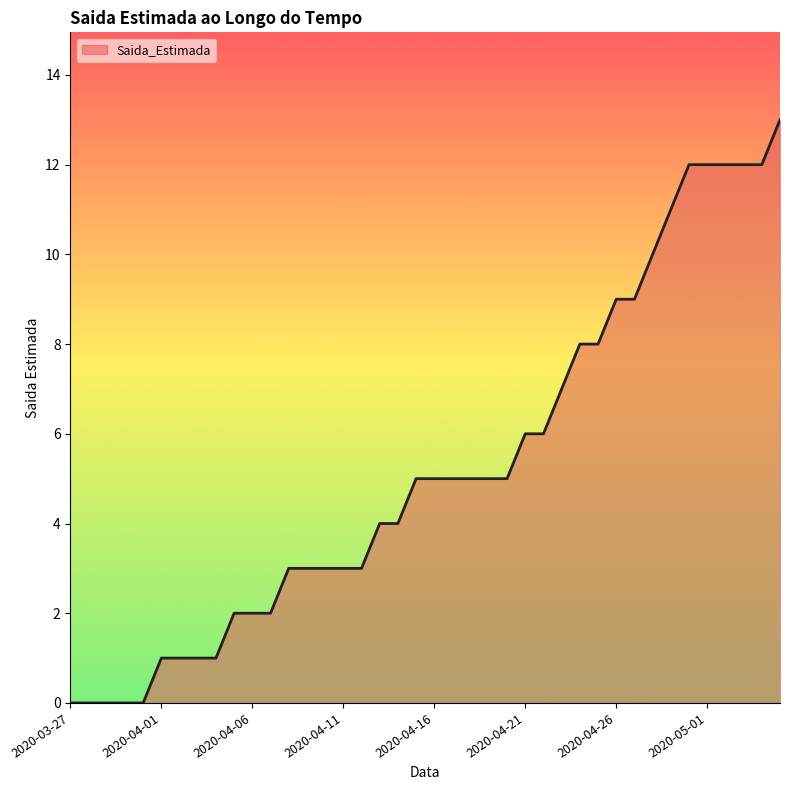

What is the maximum value shown in the chart?

13